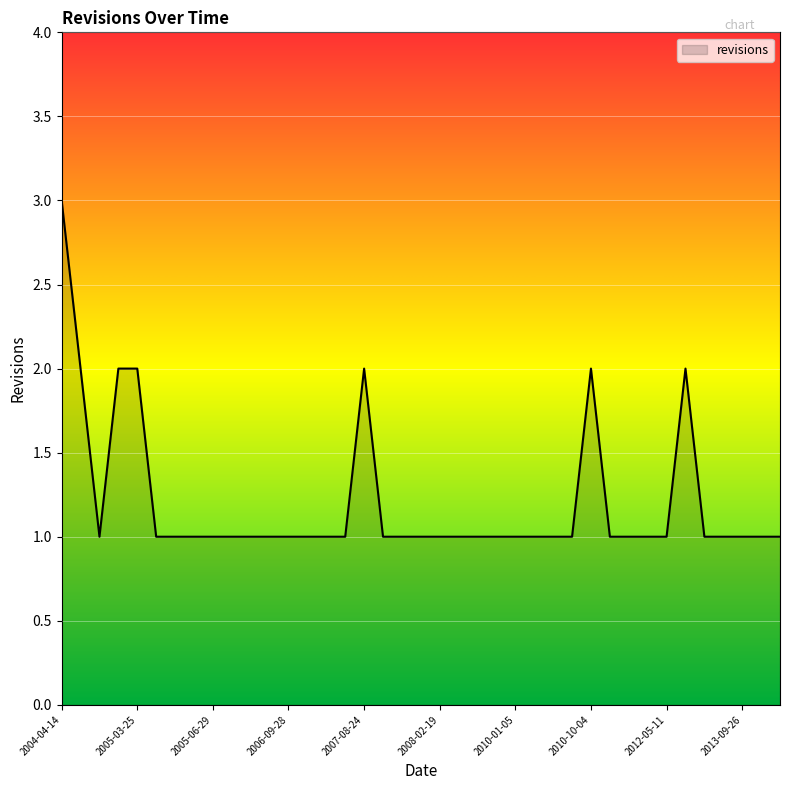

What is the maximum value shown in the chart?

3